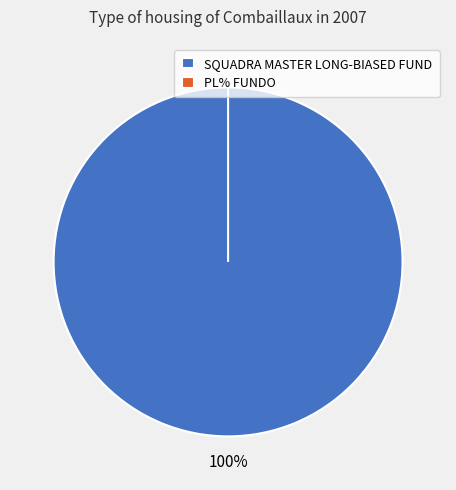

Combined, what portion of the pie is SQUADRA MASTER LONG-BIASED FUNDO DE INVESTIMENTO and PL% FUNDO?

100.0%